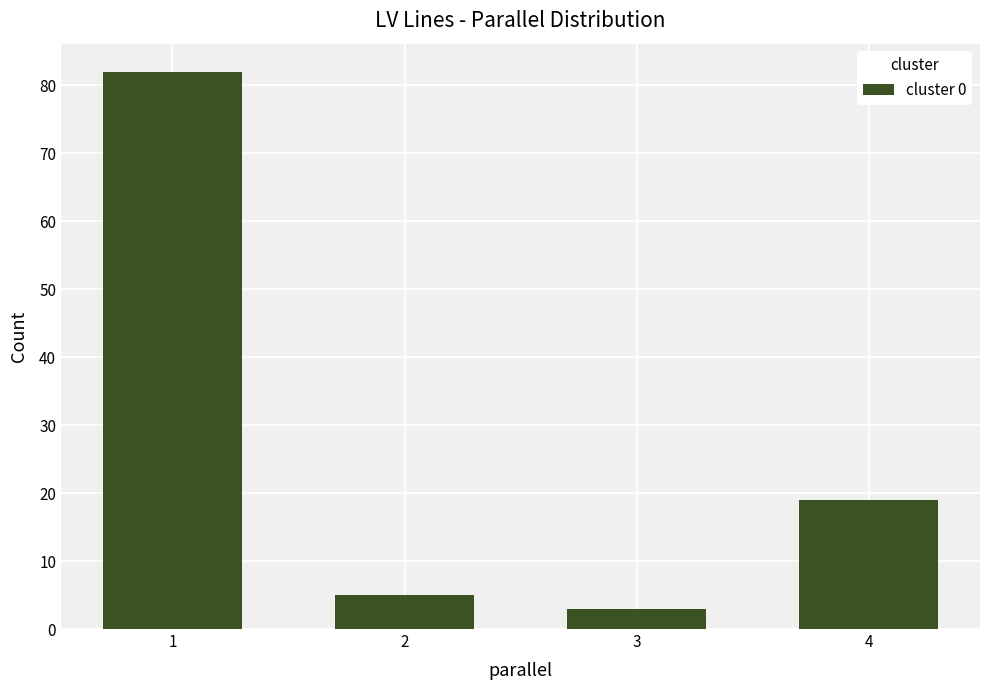

Reading left to right, list all the values displayed in this chart.

1=82	2=5	3=3	4=19